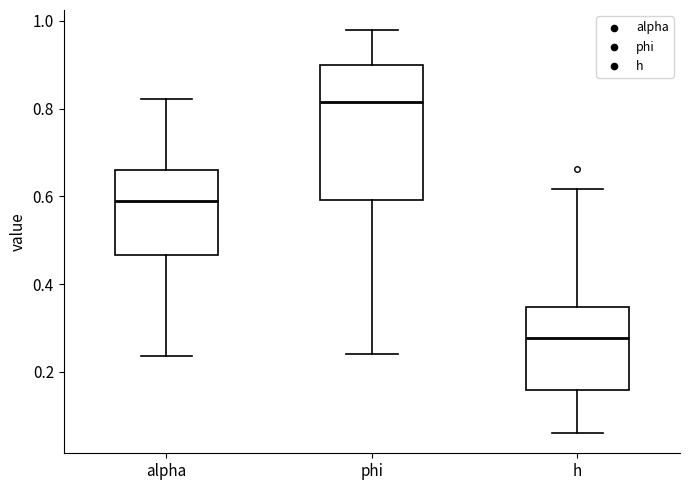

Reading left to right, read every box against the y-axis: the position of its median line, the range the box covers, and the ends of its whiskers. The values are not printed on the chart, so give them approximately, as read against the axis.

alpha: median 0.58, box 0.46 to 0.66, whiskers 0.24 to 0.82
phi: median 0.82, box 0.60 to 0.90, whiskers 0.24 to 0.98
h: median 0.28, box 0.16 to 0.34, whiskers 0.06 to 0.62